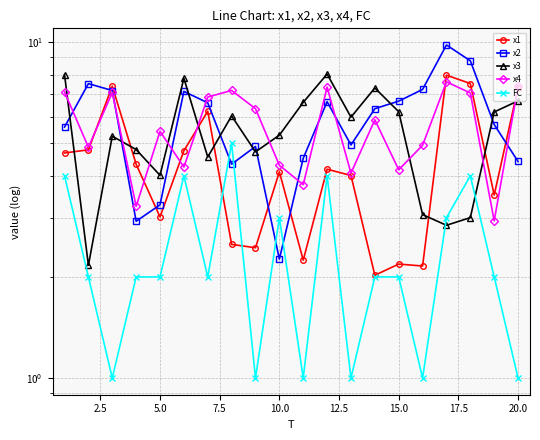

What is the smallest value displayed?

1.0